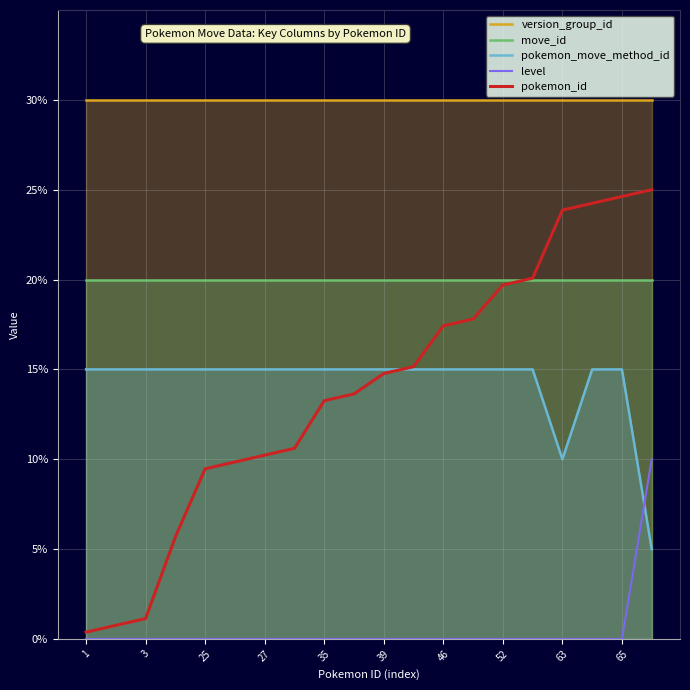

What are all the series names shown in the legend?

version_group_id, move_id, pokemon_move_method_id, level, pokemon_id